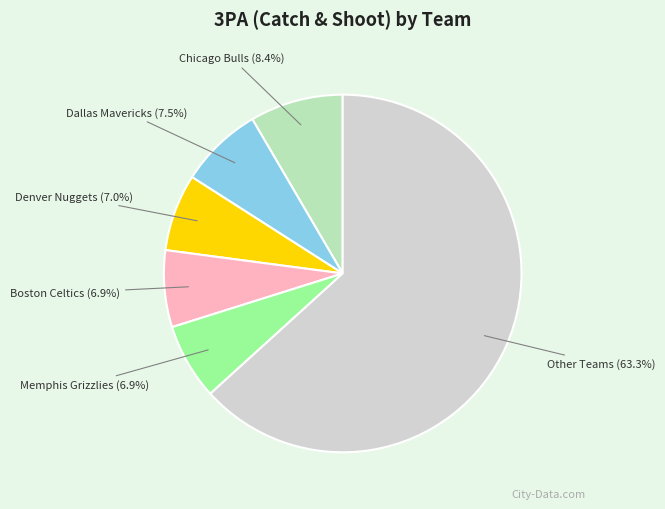

Count the number of slices in the pie.

6